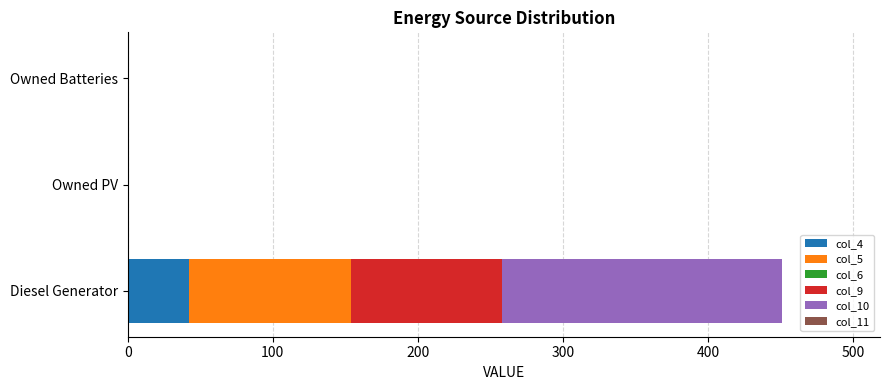

The col_4 series shows 0 at Owned Batteries. True or false?

True